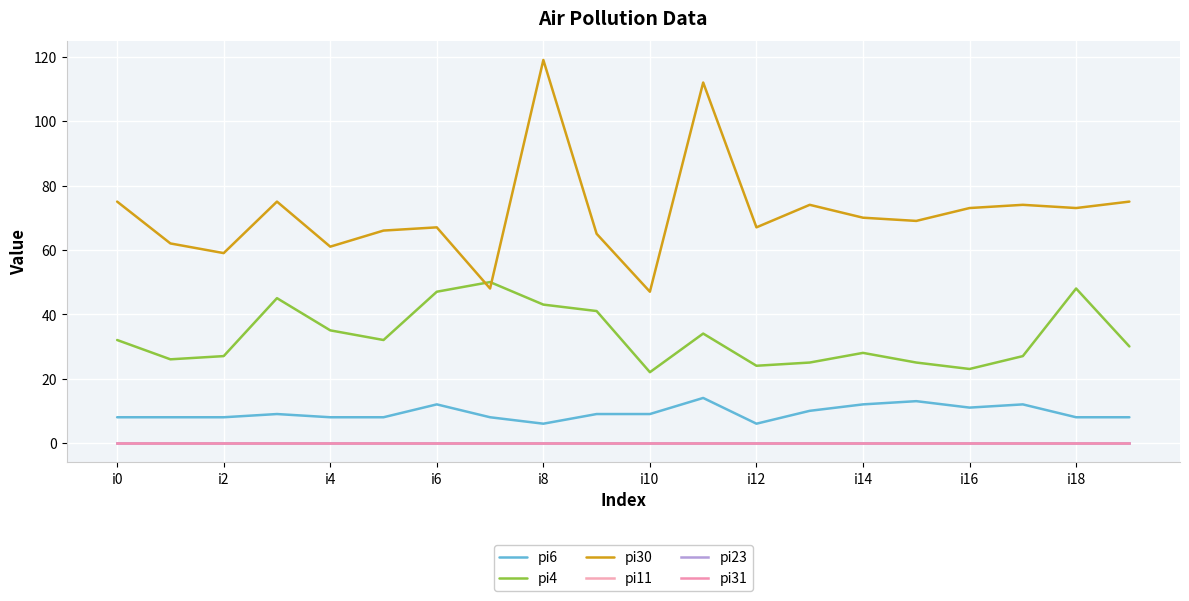

Does the chart have visible grid lines?

Yes